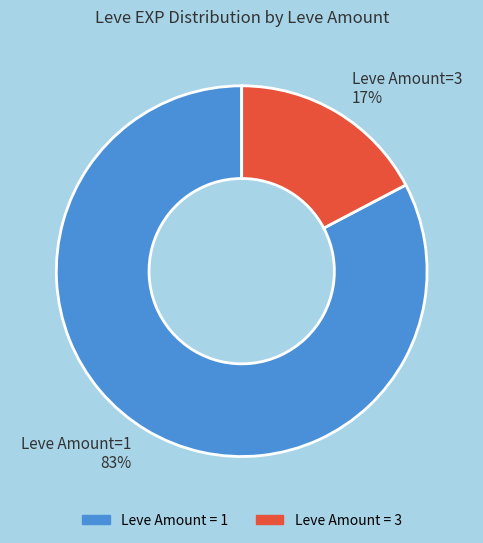

Is there any slice that represents more than half of the pie?

Yes